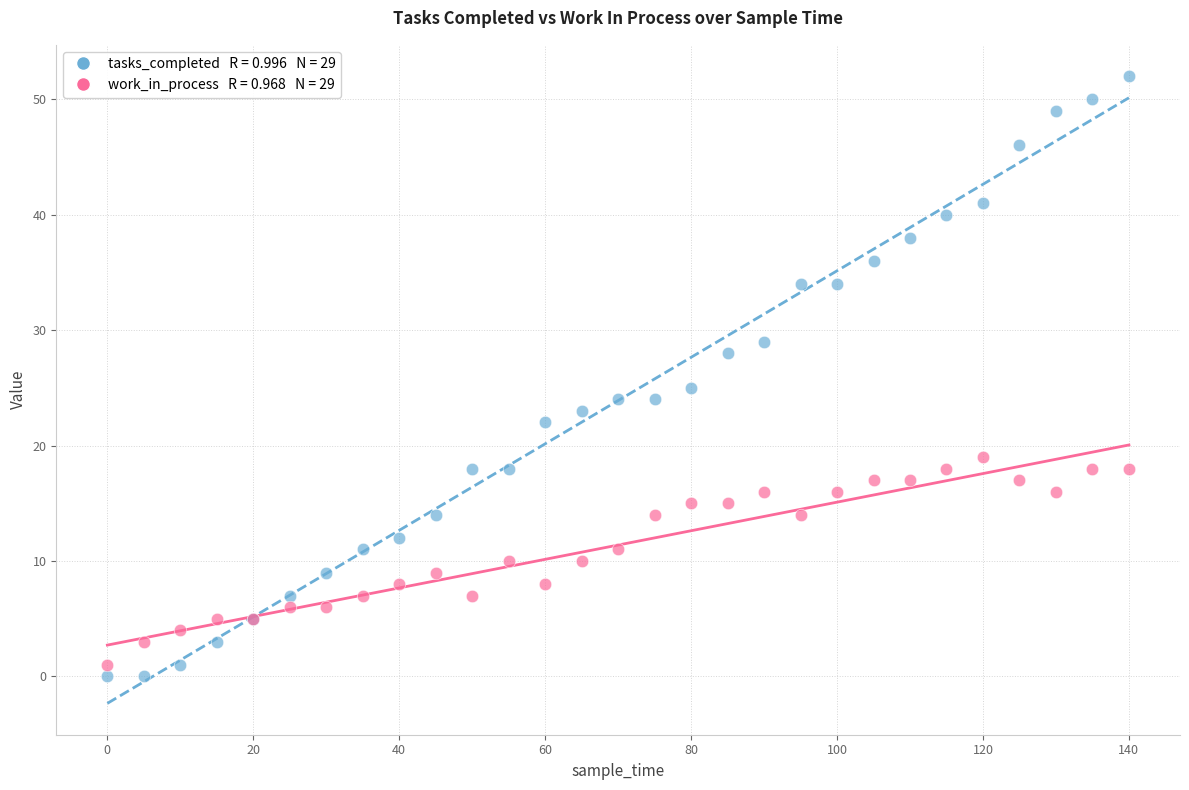

Across all series, what Y value is closest to 26?

25